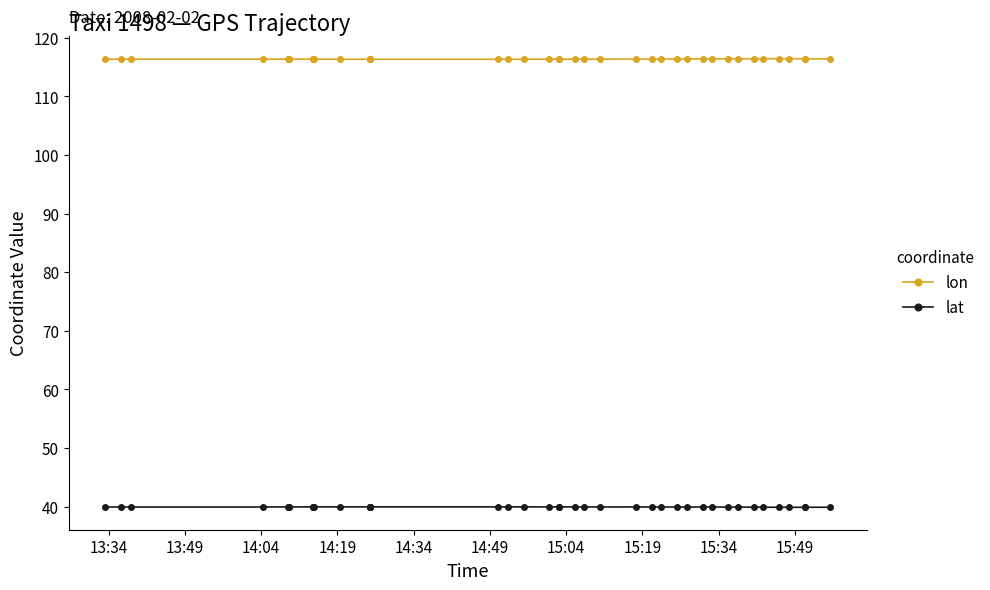

Count the number of data series in this chart.

2